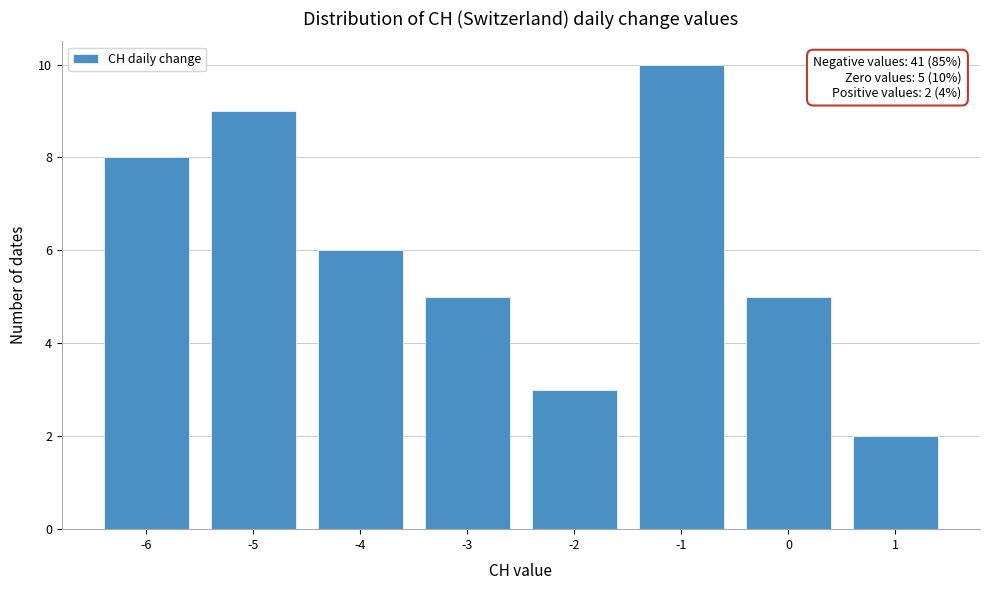

Over which range of the x-axis is the bar tallest?

-1.5 to -0.5